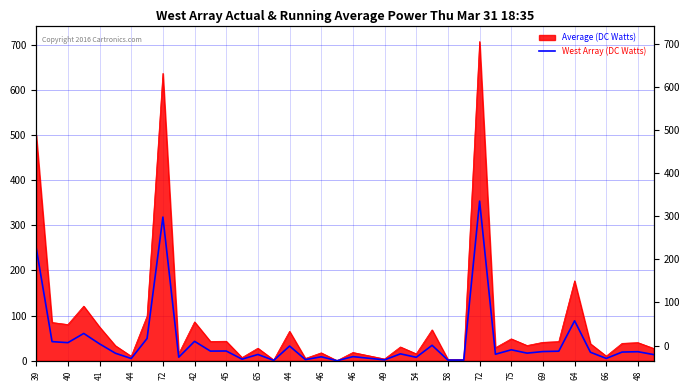

What is the average value?

41.7